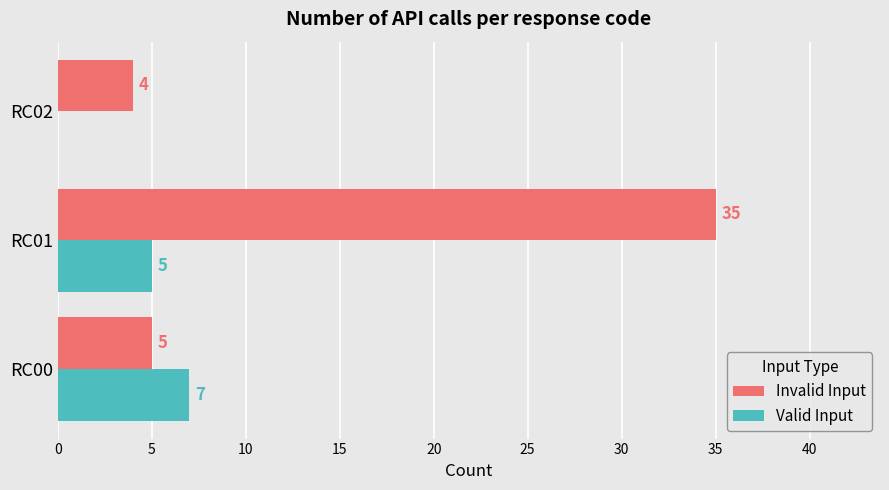

Which series has the largest total across all categories?

Invalid Input